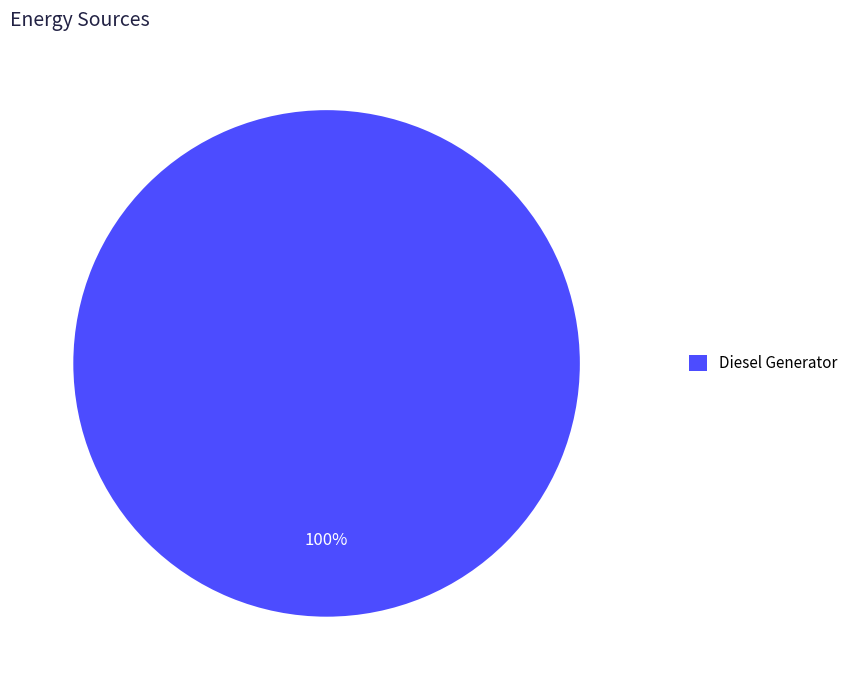

Does any single category account for the majority?

Yes